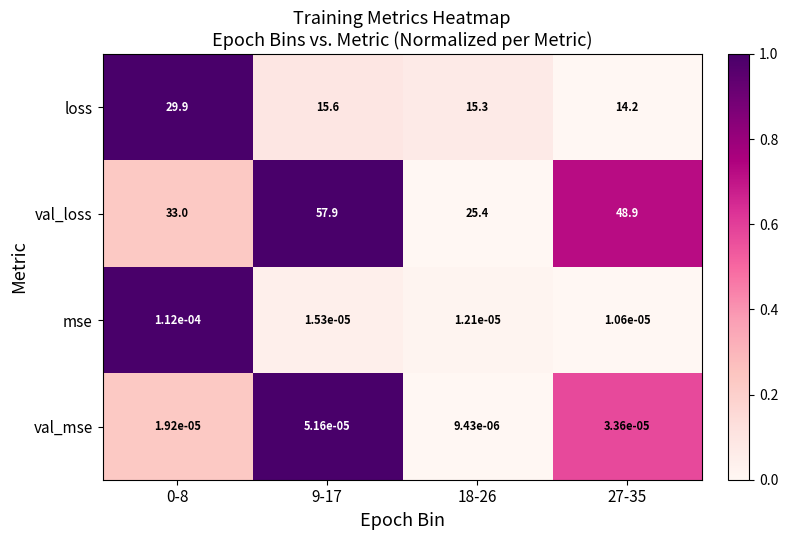

Is it true that val_loss equals 25.4 at 18-26?

True